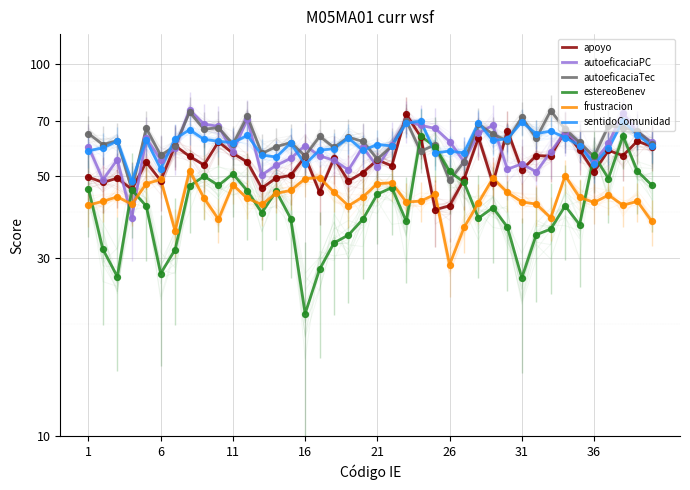

Which series has the largest total across all categories?

autoeficaciaTec